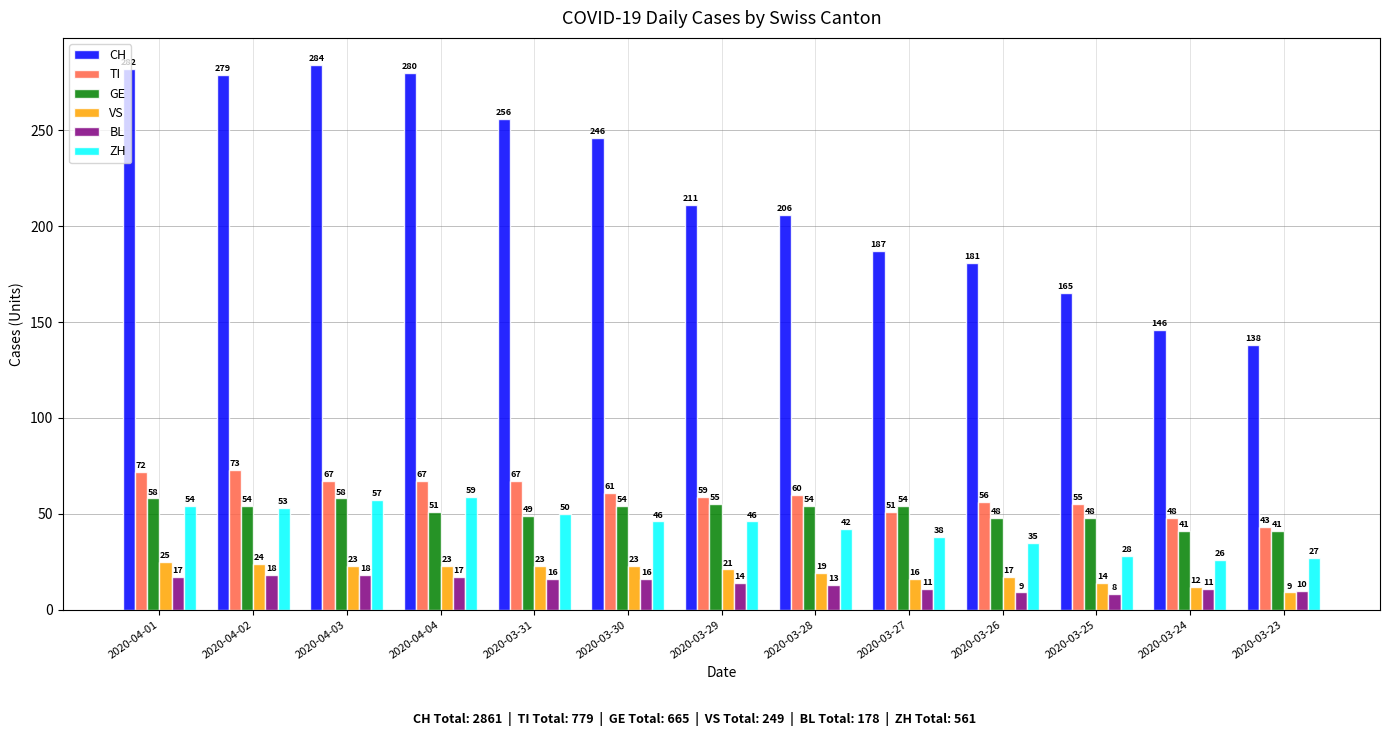

What is the sum of all CH values?

2861